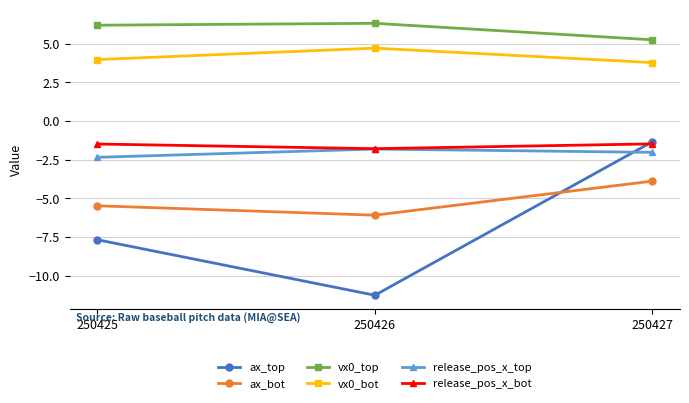

What is the minimum value for ax_bot?

-6.1